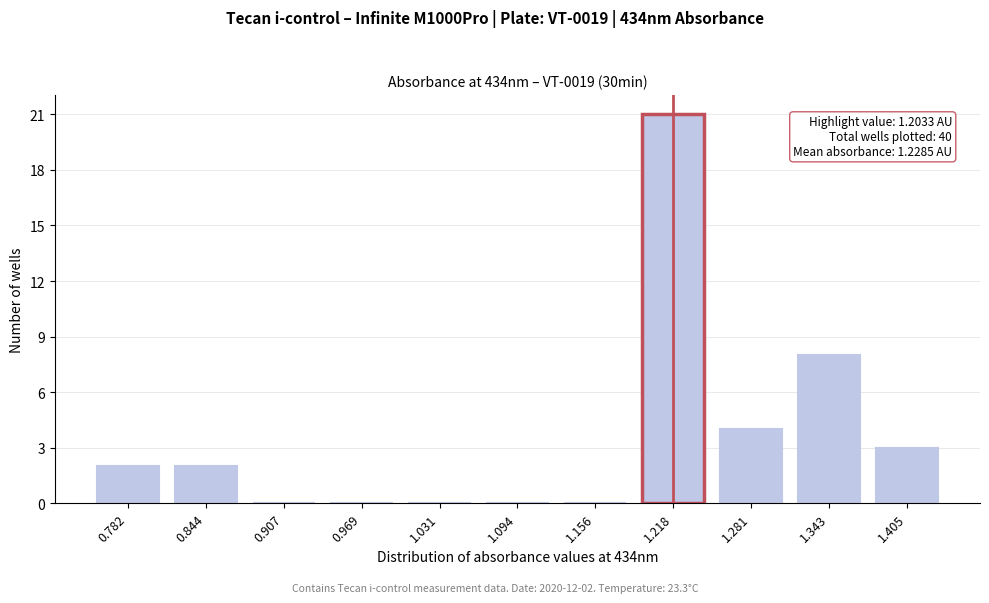

Reading left to right, transcribe all the data shown in this chart.

0.782=2	0.844=2	0.907=0	0.969=0	1.031=0	1.094=0	1.156=0	1.218=21	1.281=4	1.343=8	1.405=3